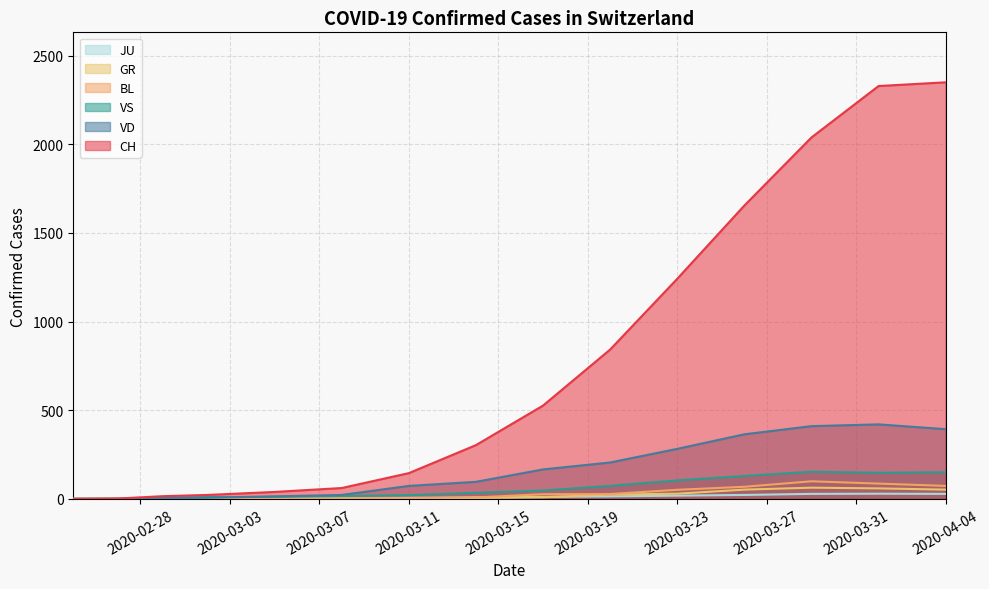

Count the number of categories in the chart.

15